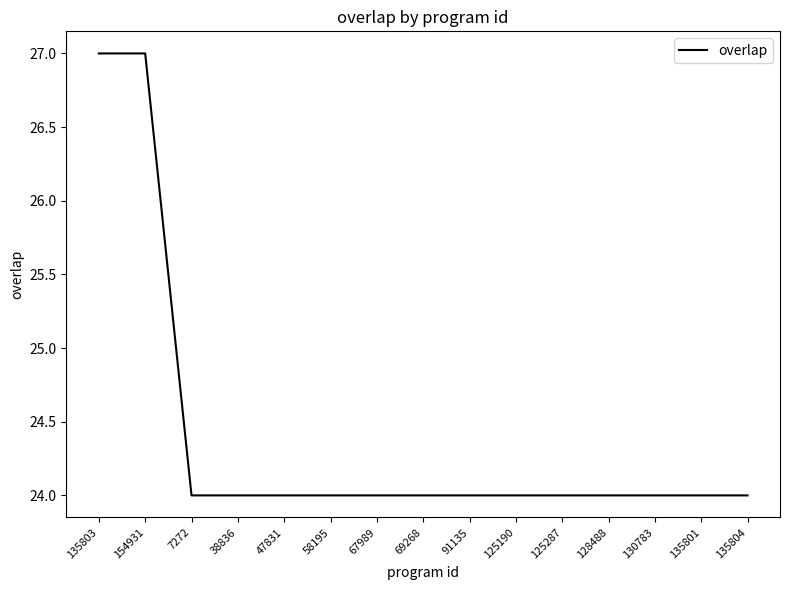

Approximately how many times larger is the value at 67989 compared to 135804?

1.0